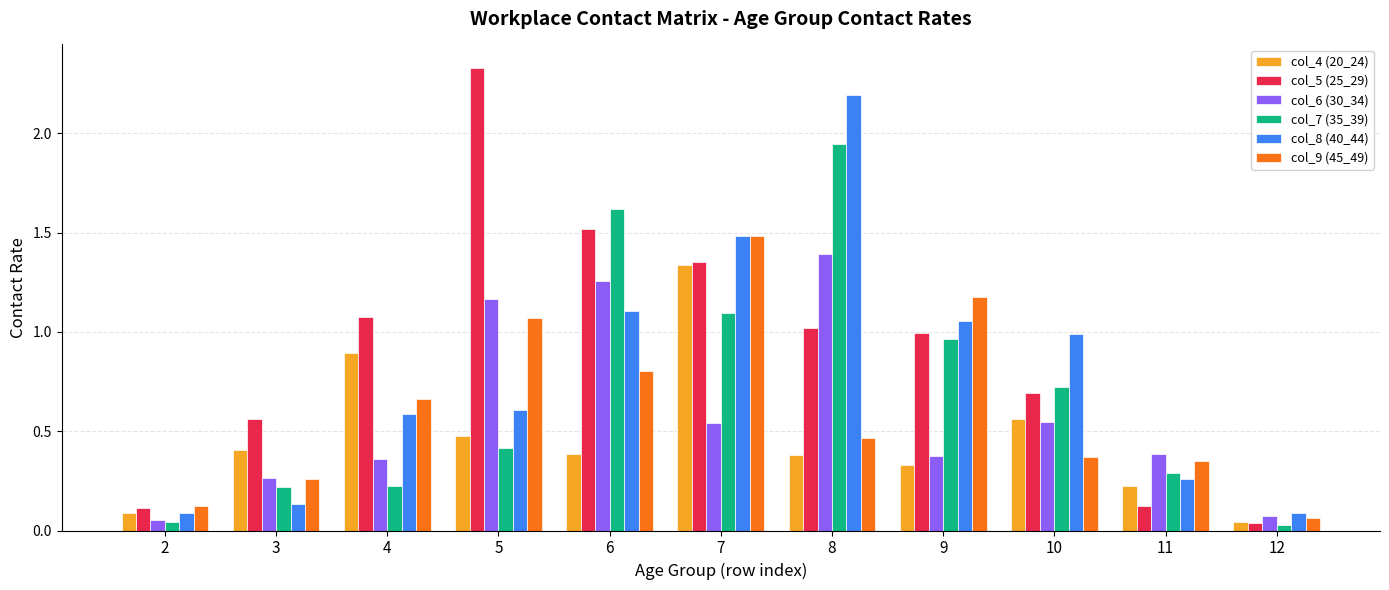

Rank the series at 6 from lowest to highest value.

col_4 (20_24), col_9 (45_49), col_8 (40_44), col_6 (30_34), col_5 (25_29), col_7 (35_39)